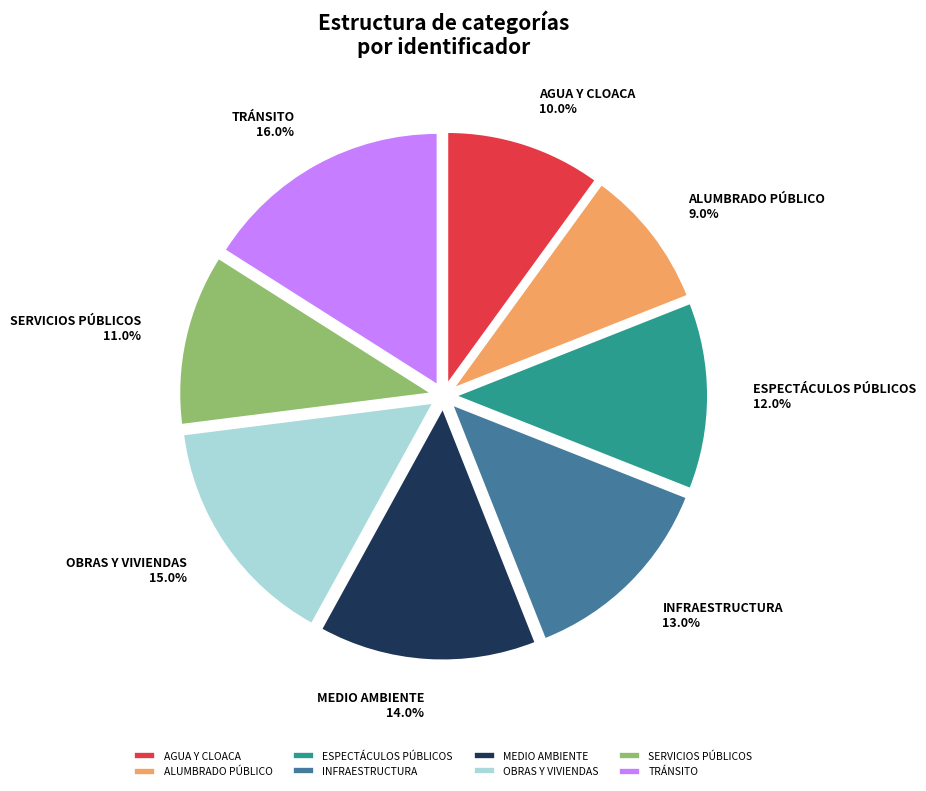

Is the sum of ALUMBRADO PÚBLICO and AGUA Y CLOACA greater than half?

No